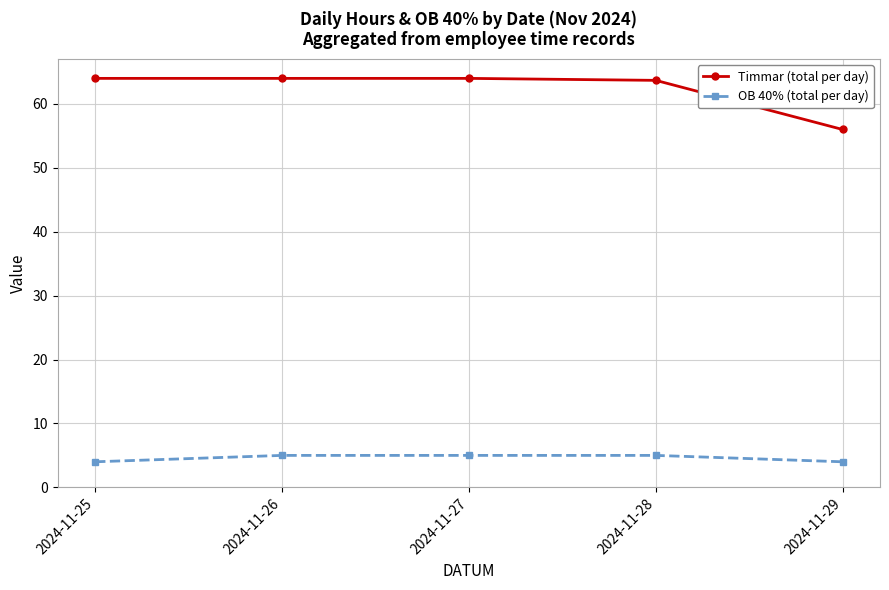

What is the smallest value displayed?

4.0